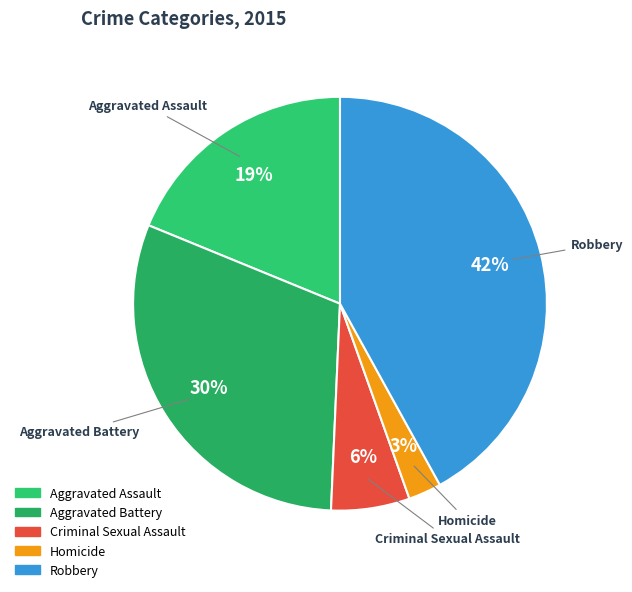

To the nearest percent, what is the difference between the largest and smallest slice percentages?

39%